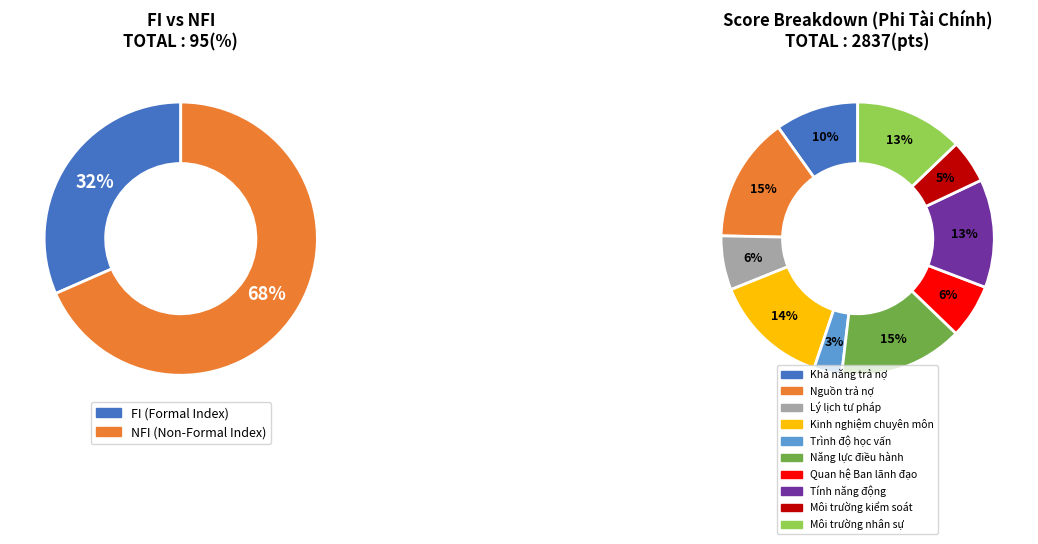

To the nearest percent, what portion does Môi trường nhân sự nội bộ represent?

13%